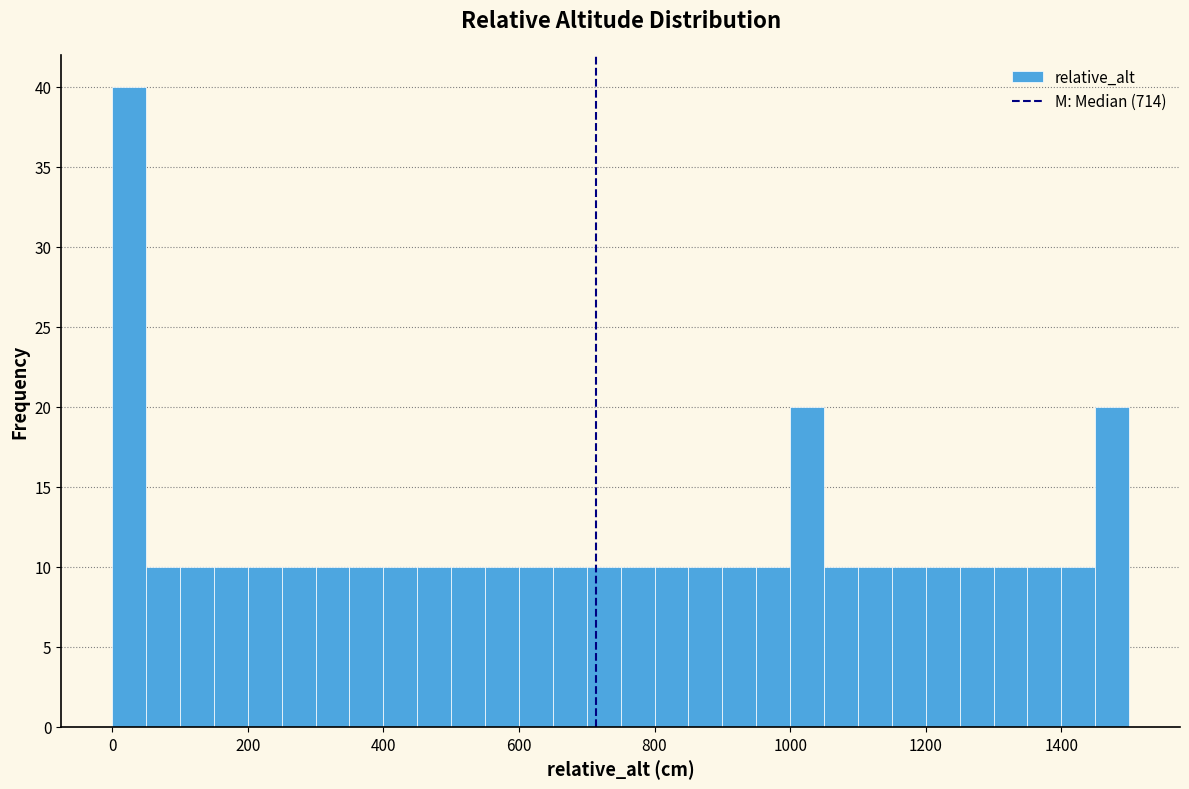

Read against the x-axis, roughly where is the centre of the tallest bar?

20